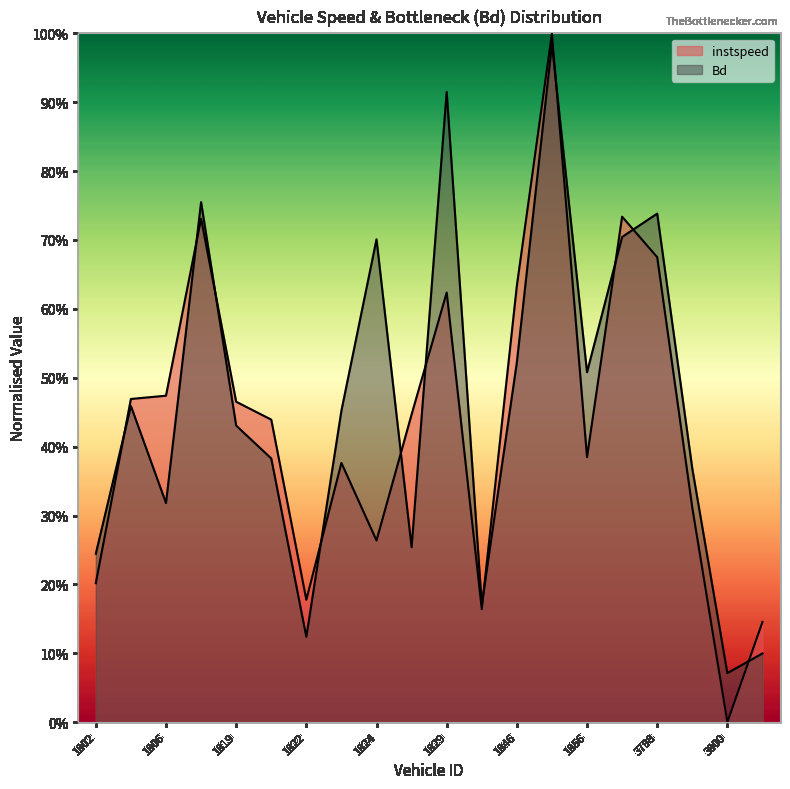

At which label is Bd closest to 0?

3800